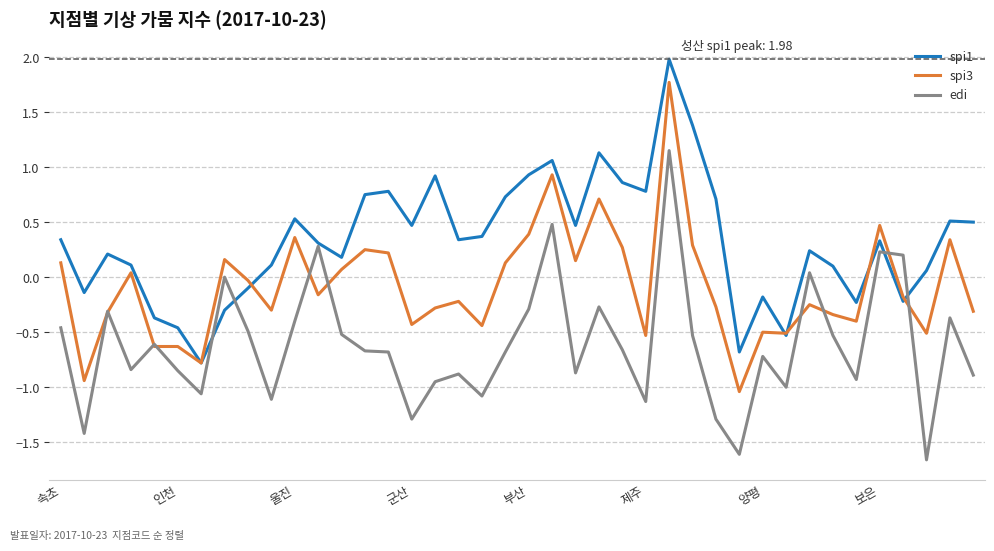

Which series ends up on top after the final intersection of edi and spi1?

spi1